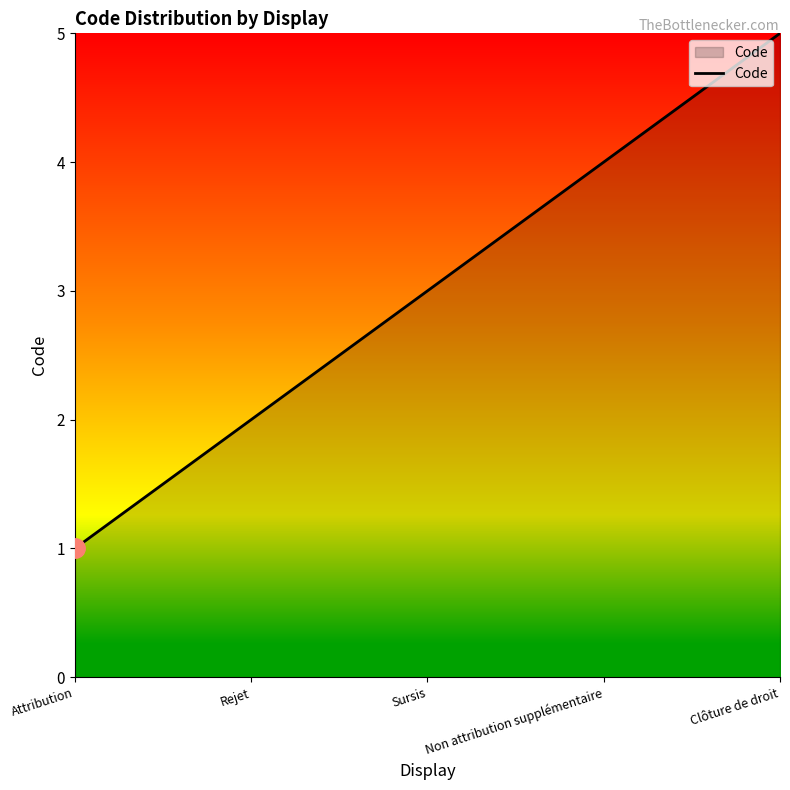

What is the minimum value shown in the chart?

1